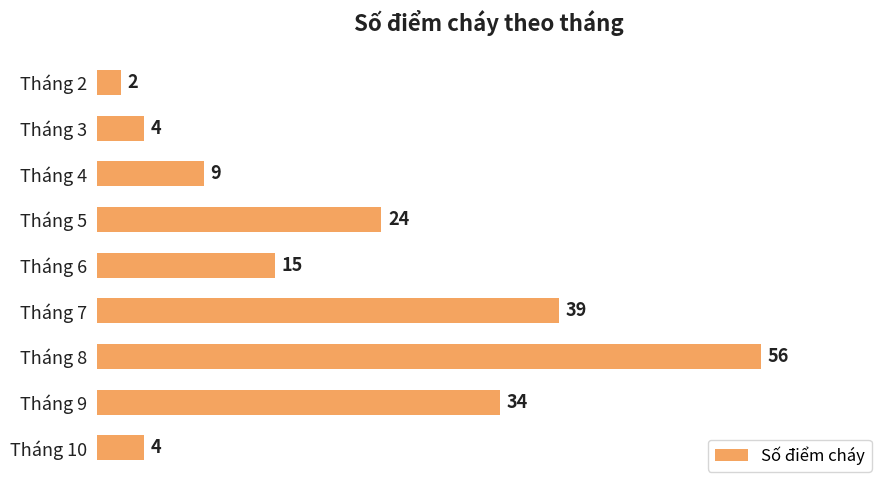

Which category has the highest value across all series?

Tháng 8